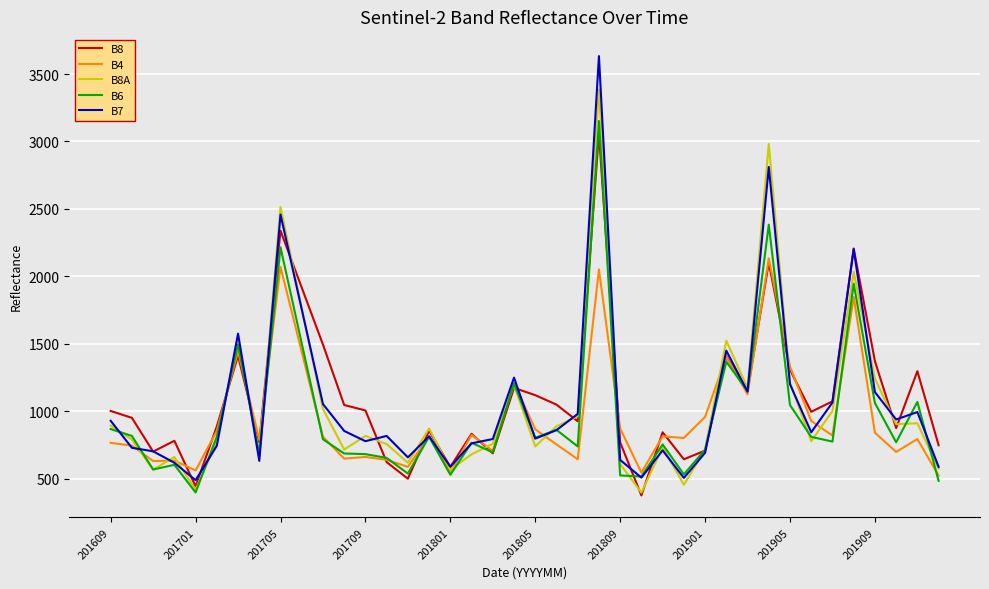

Which series has the largest total across all categories?

B8